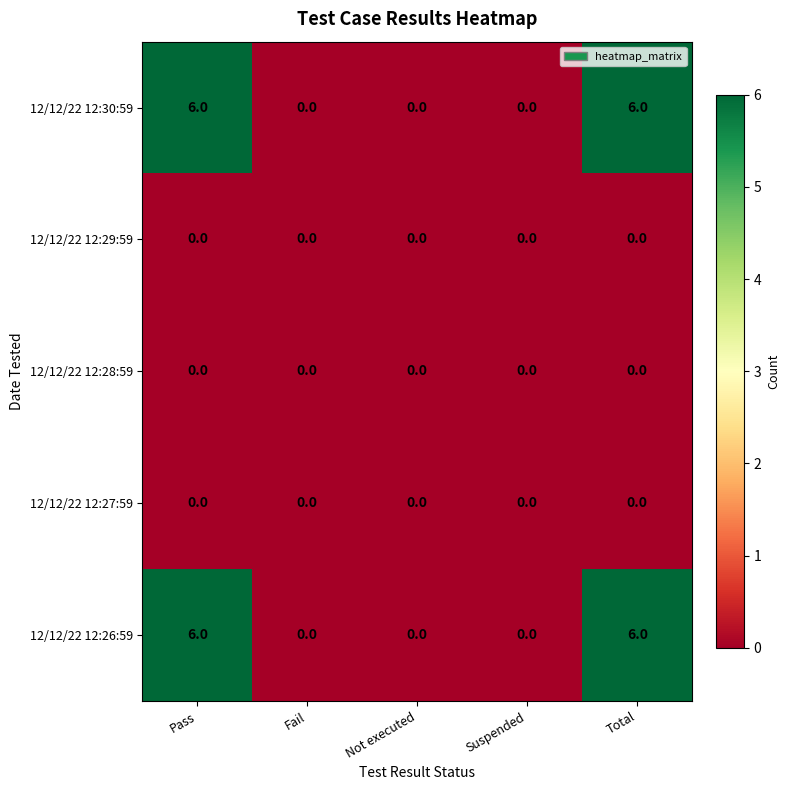

What is the maximum value for 12/12/22 12:30:59?

6